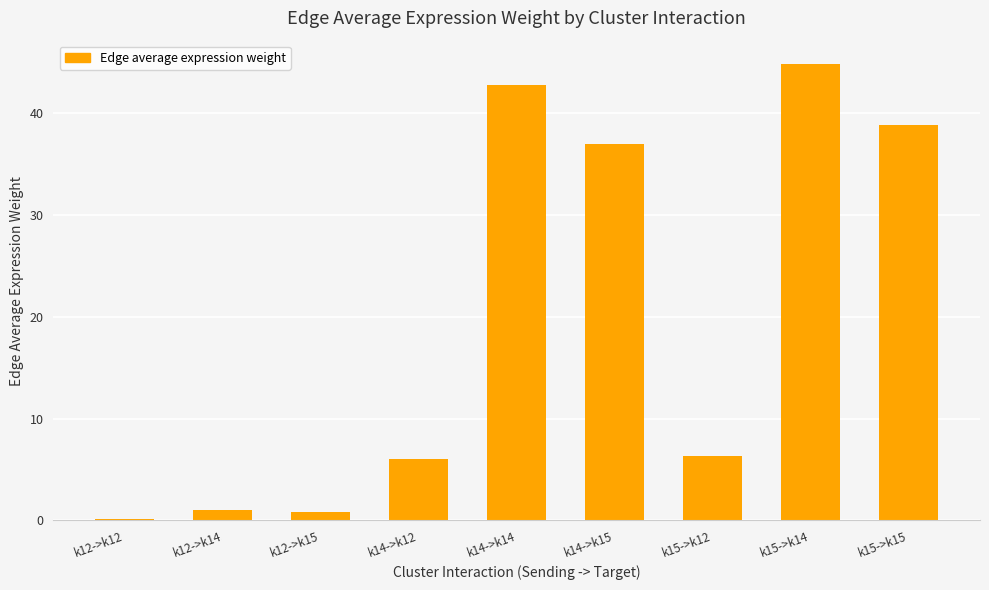

Are the bars horizontal?

No